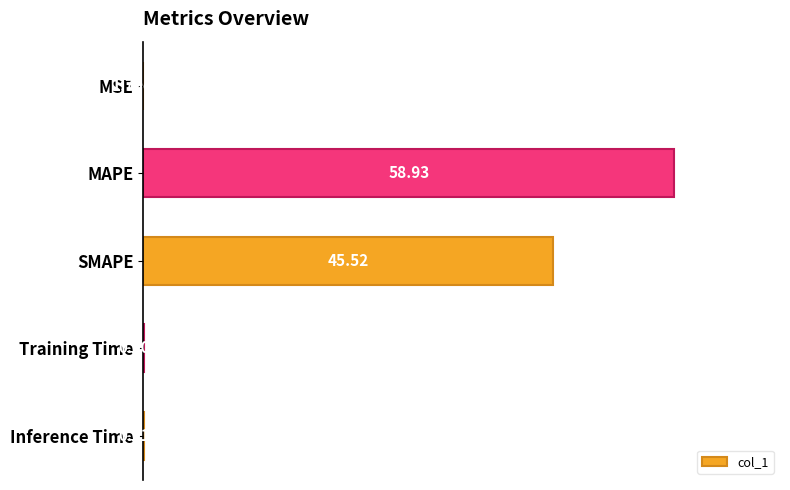

What is the average value?

35.5